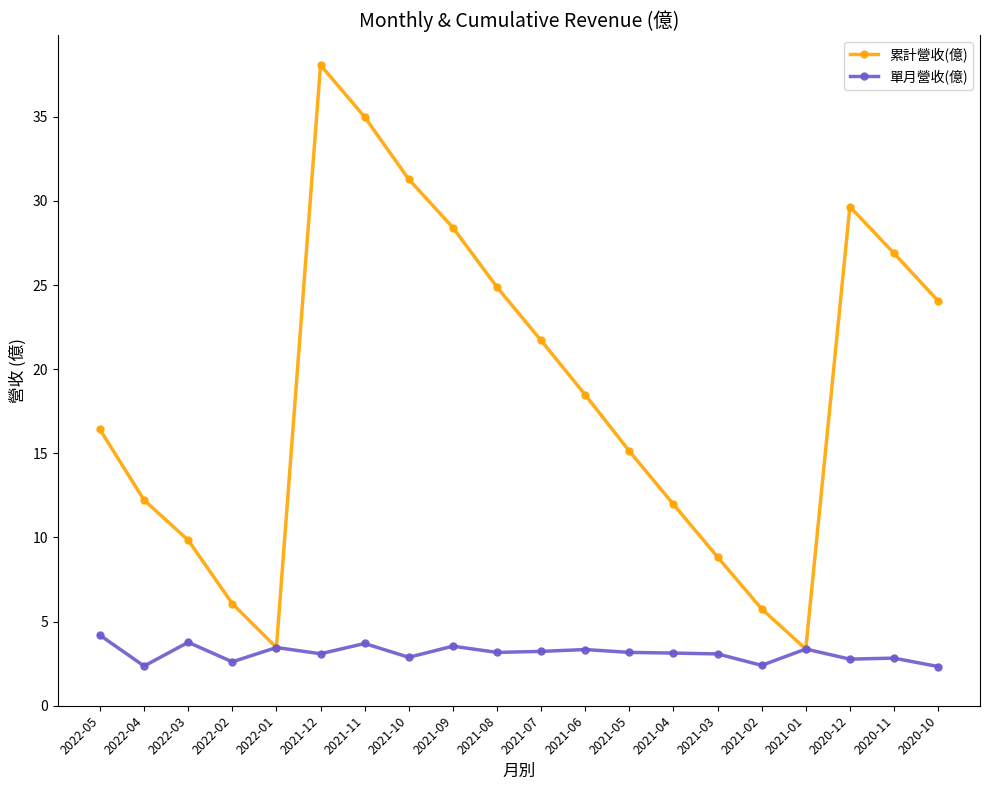

What is the total value across all series at 2022-05?

20.6